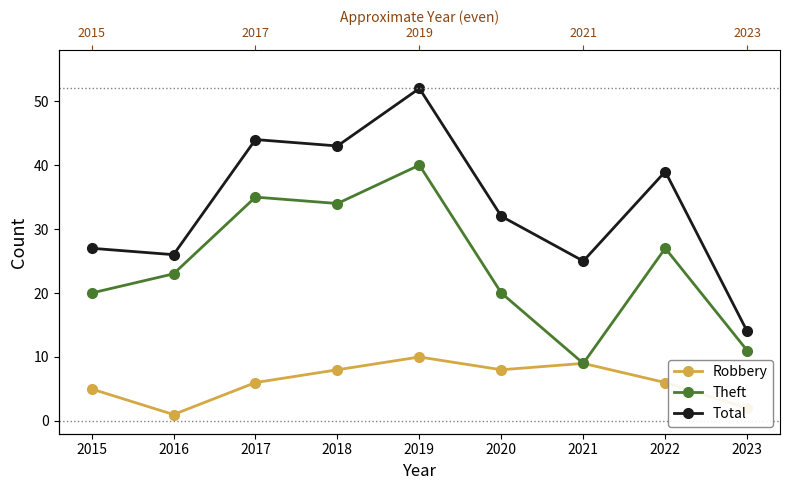

What is the value of the Total point at the 4th from the left?

43